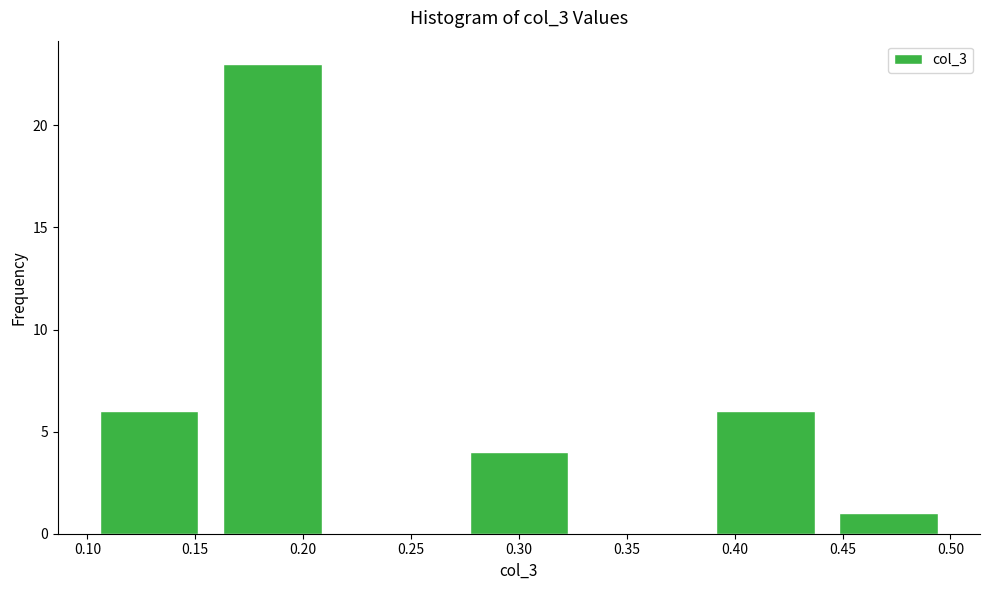

Reading left to right, transcribe this chart: for each bar, give the range it covers on the x-axis and its height. Neither the bar edges nor the heights are printed on the chart, so give them approximately, as read against the axes.

0.100 to 0.155: 6
0.155 to 0.215: 23
0.215 to 0.270: 0
0.270 to 0.330: 4
0.330 to 0.385: 0
0.385 to 0.445: 6
0.445 to 0.500: 1